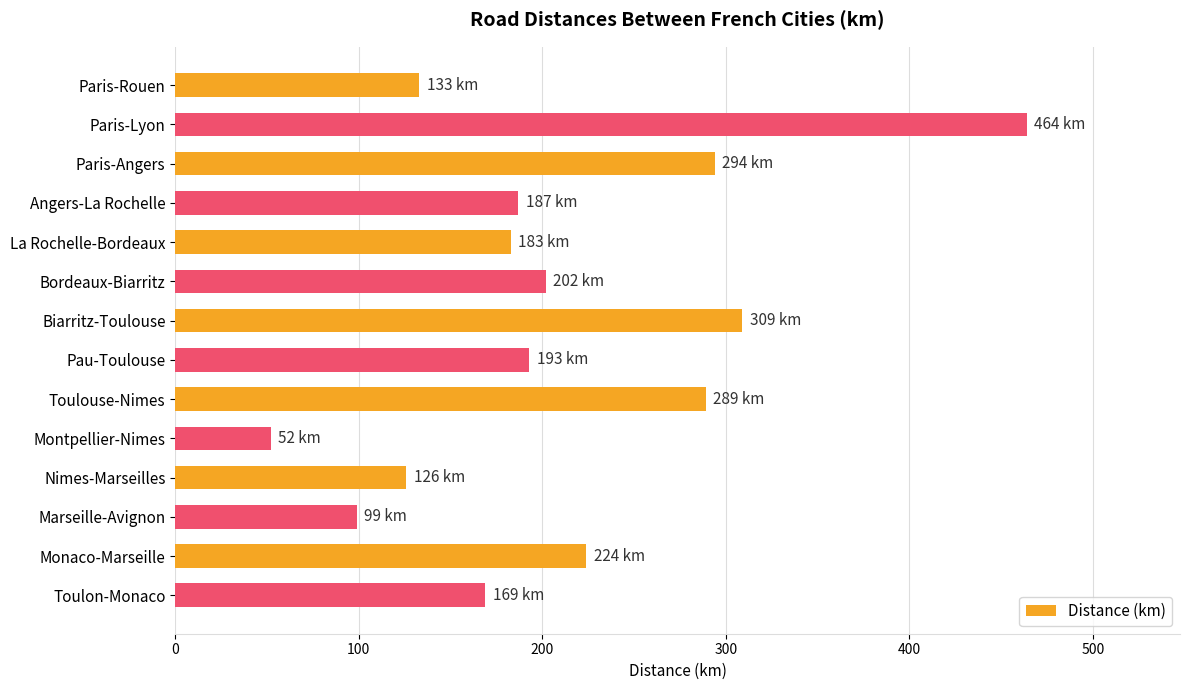

Reading top to bottom, transcribe all the data shown in this chart.

Paris-Rouen=133	Paris-Lyon=464	Paris-Angers=294	Angers-La Rochelle=187	La Rochelle-Bordeaux=183	Bordeaux-Biarritz=202	Biarritz-Toulouse=309	Pau-Toulouse=193	Toulouse-Nimes=289	Montpellier-Nimes=52	Nimes-Marseilles=126	Marseille-Avignon=99	Monaco-Marseille=224	Toulon-Monaco=169